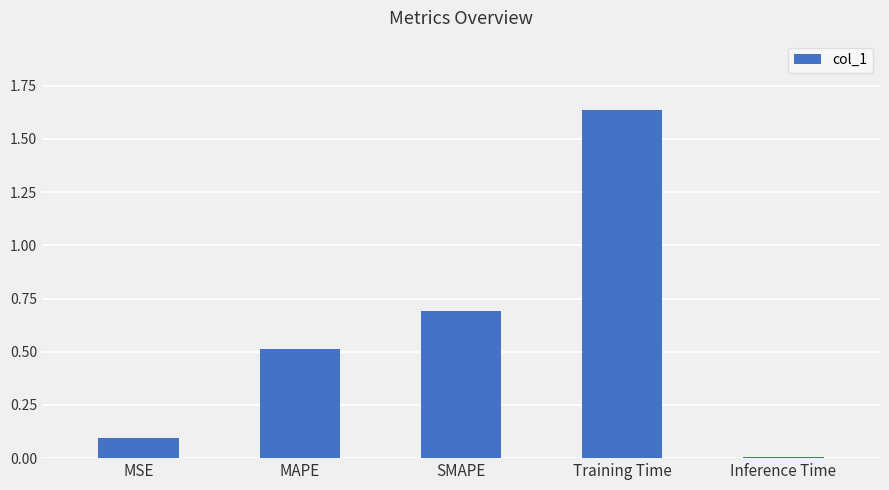

Which has a higher value, MAPE or Inference Time?

MAPE